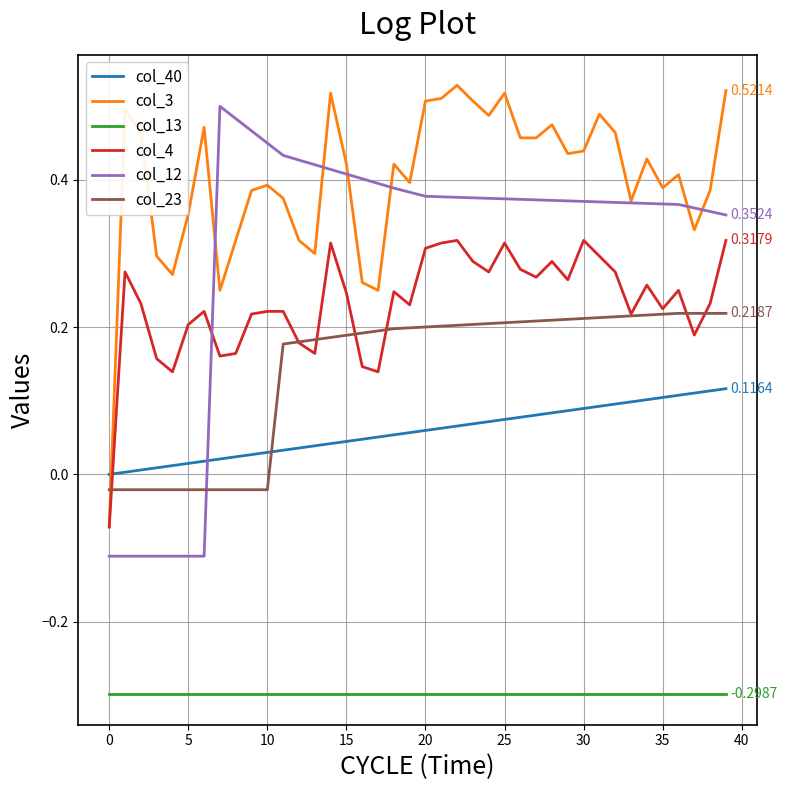

Which series has the largest total across all categories?

col_3